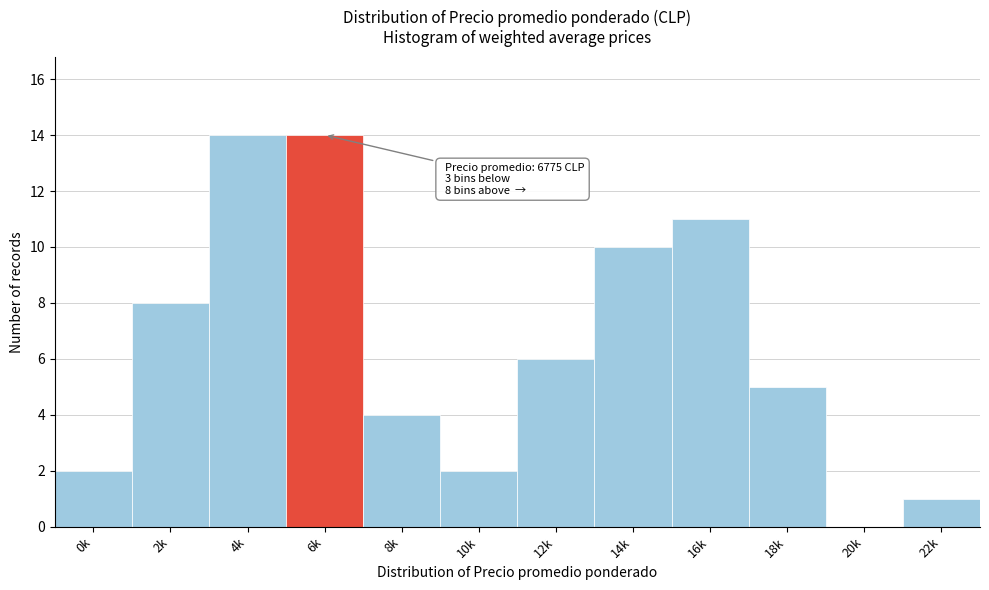

Reading left to right, what are all the values shown in this chart?

0k=2	2k=8	4k=14	6k=14	8k=4	10k=2	12k=6	14k=10	16k=11	18k=5	20k=0	22k=1